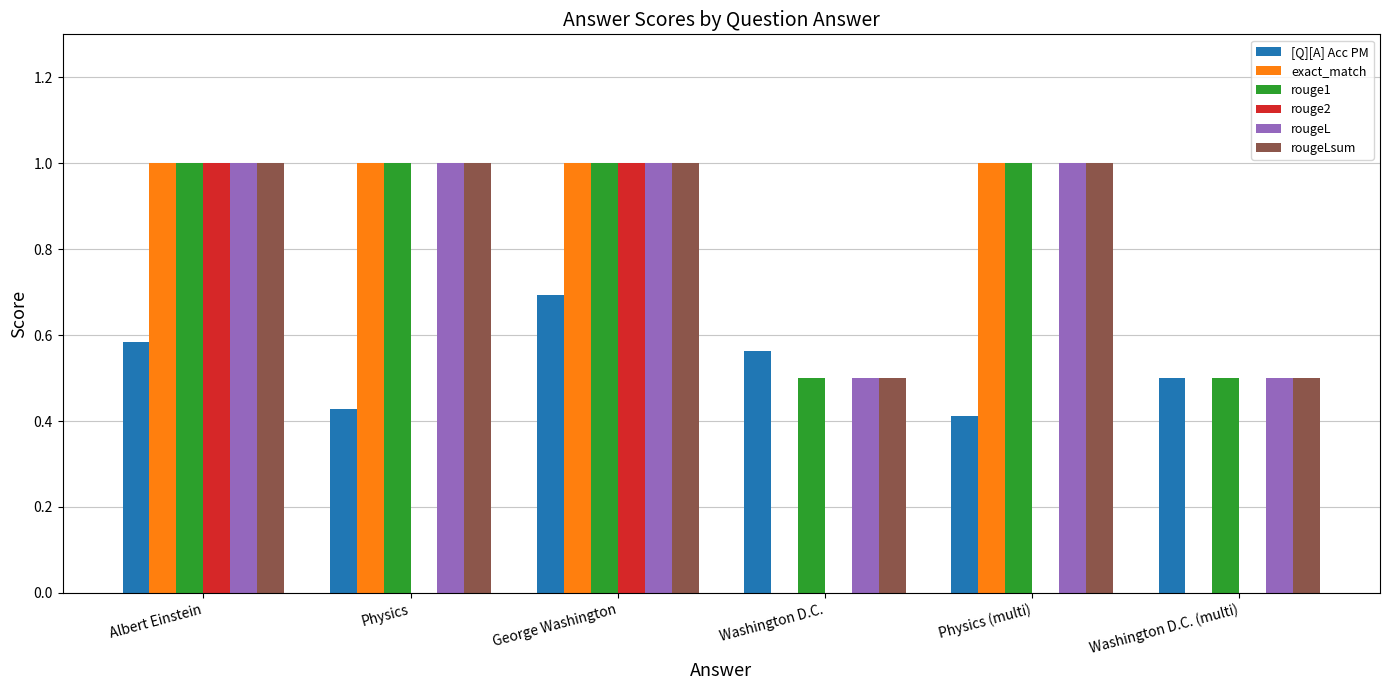

The value of rouge1 at Physics is 1.8. True or false?

False